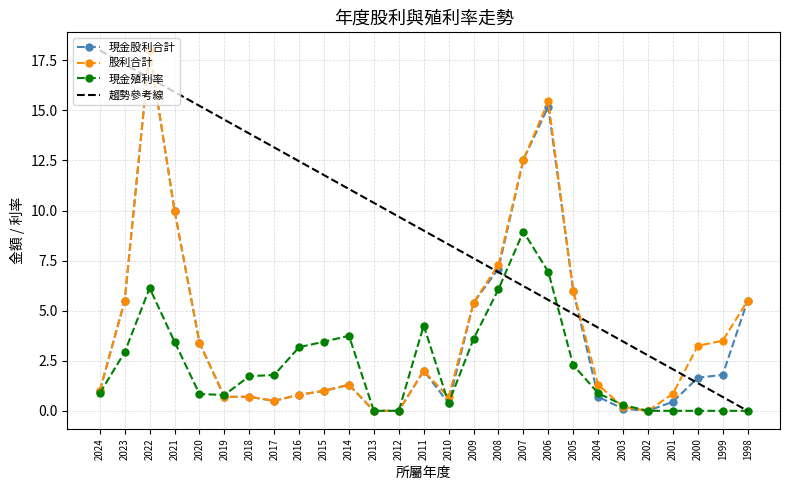

List the labels in order of 現金股利合計 value, smallest first.

2013, 2012, 2002, 2003, 2010, 2001, 2017, 2019, 2018, 2004, 2016, 2024, 2015, 2014, 2000, 1999, 2011, 2020, 2009, 2023, 1998, 2005, 2008, 2021, 2007, 2006, 2022